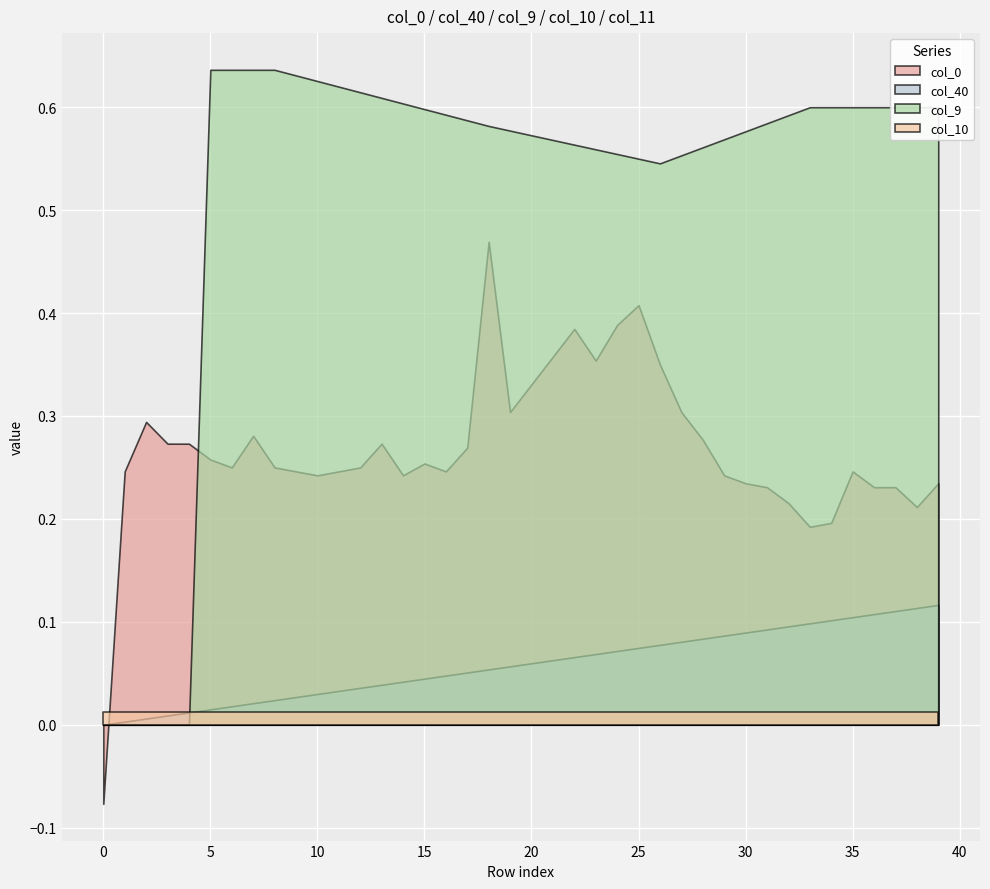

Which series has the largest total across all categories?

col_9